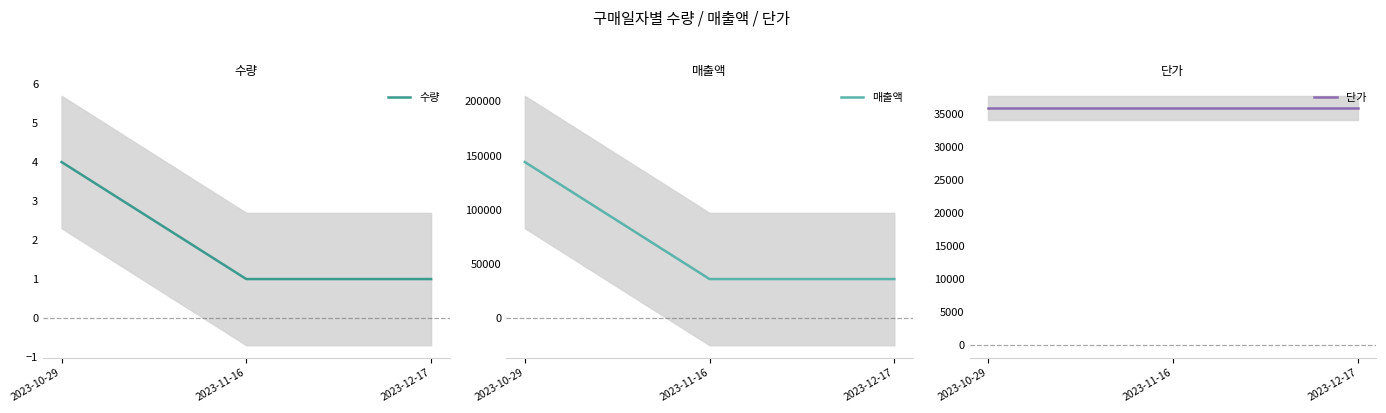

How many lines are shown in the chart?

3